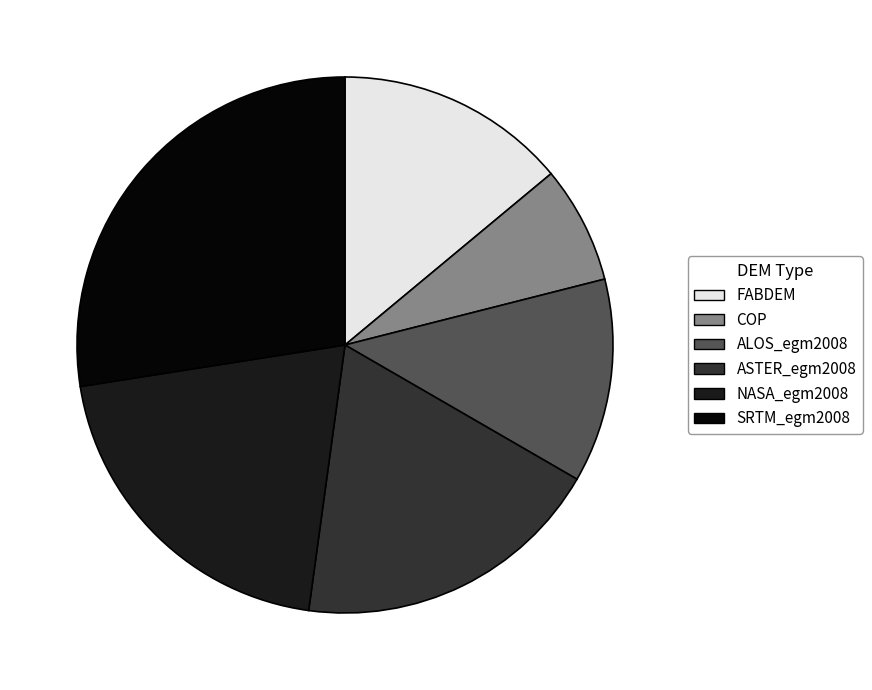

Which slice is the largest?

SRTM_egm2008